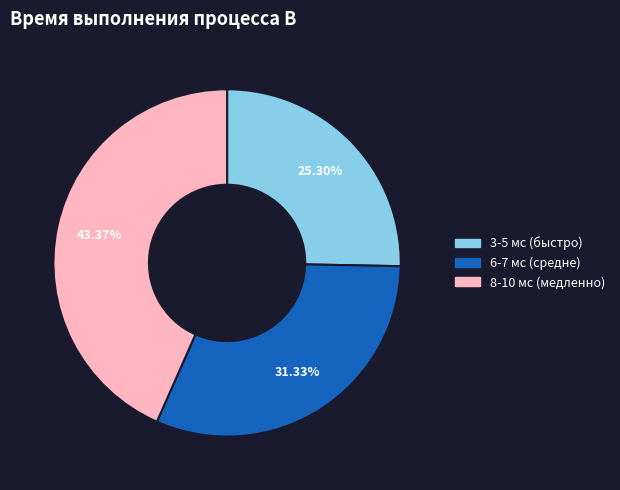

Is there any slice that represents more than half of the pie?

No